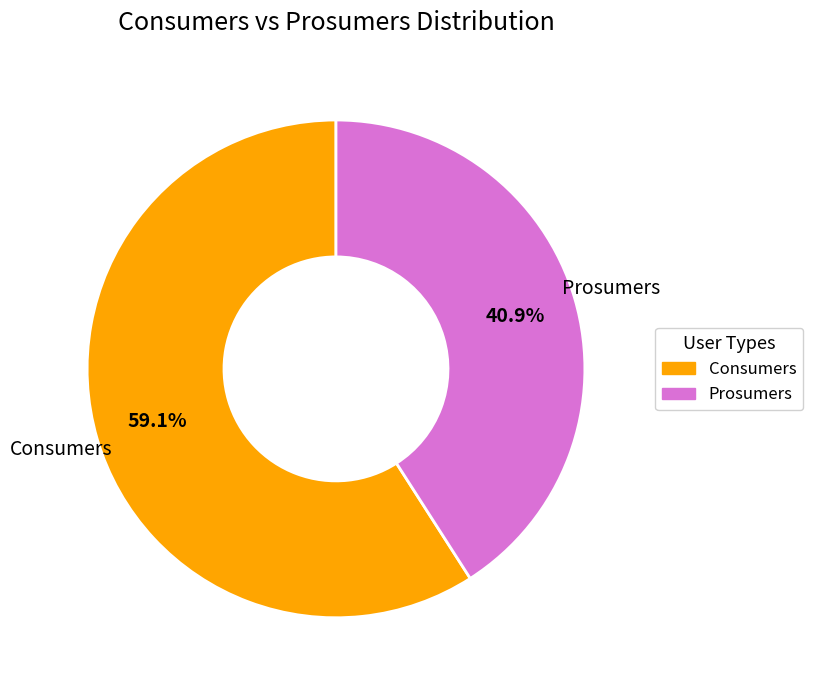

To the nearest percent, what is the combined percentage of Consumers and Prosumers?

100%